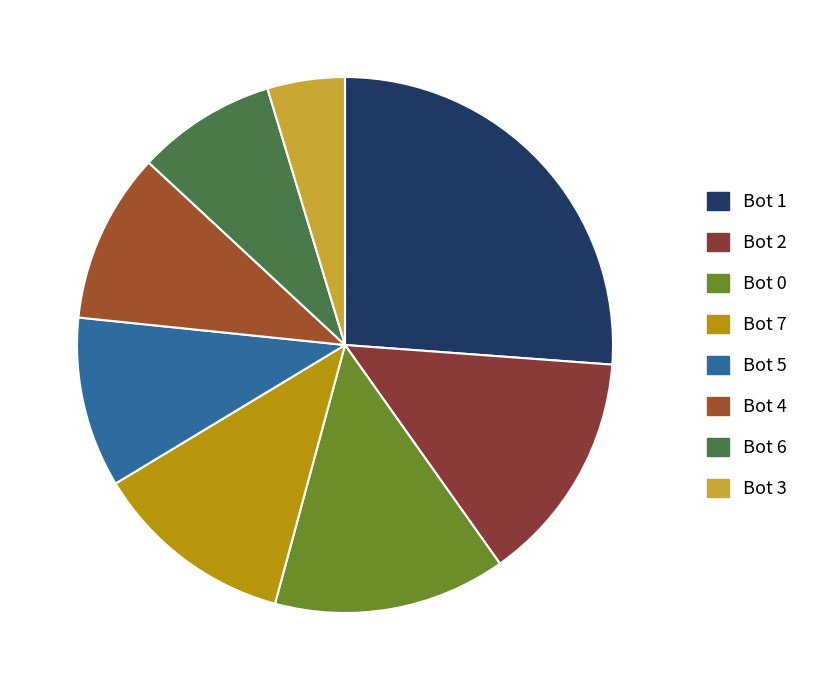

What is the ratio of the value at Bot 3 to the value at Bot 2?

0.3